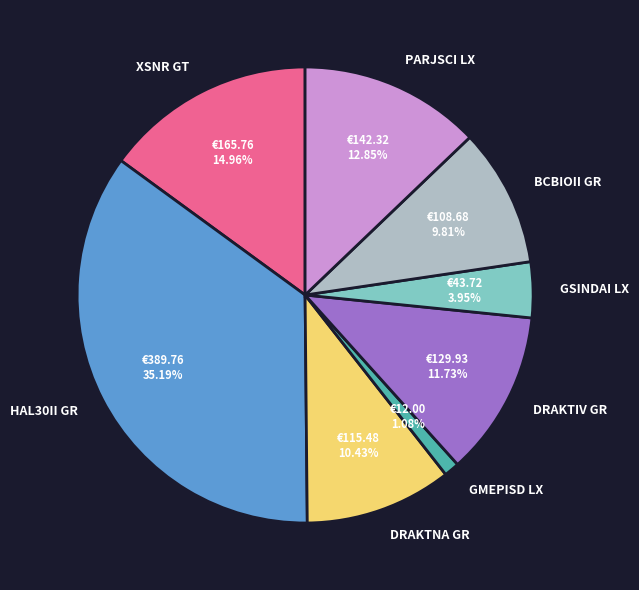

Is there a majority slice in this chart?

No